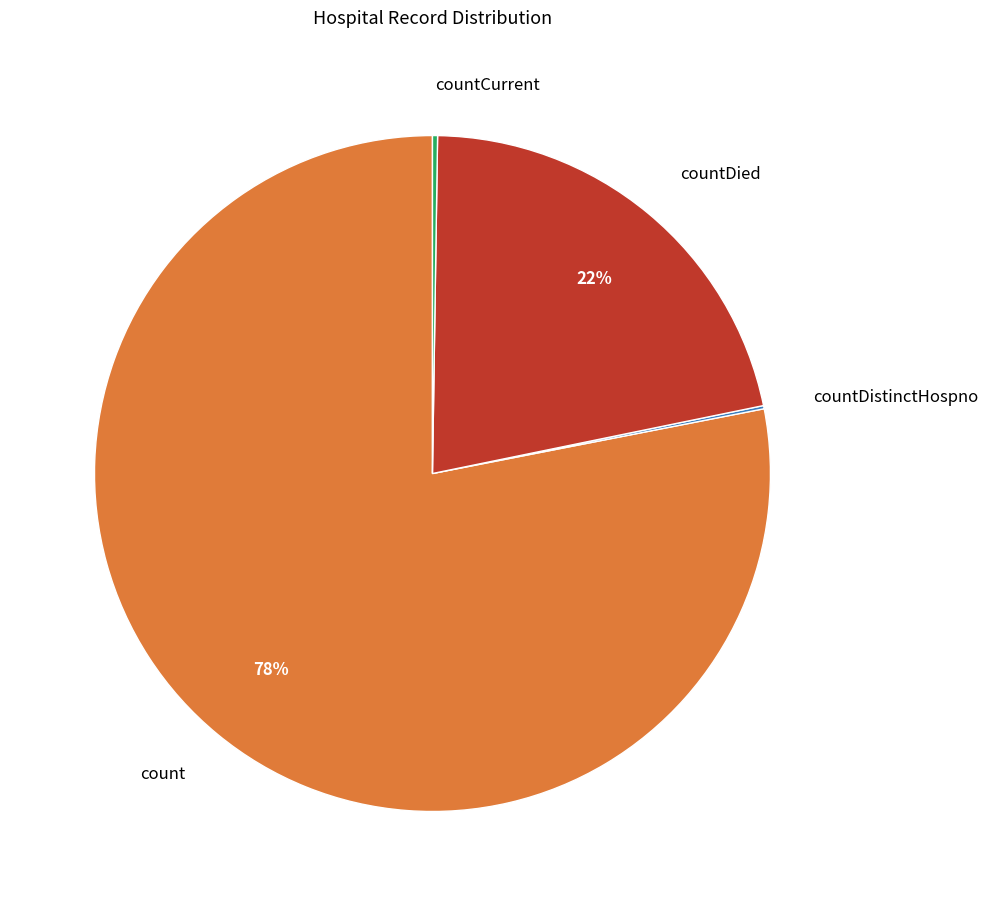

Which category has the biggest portion of the pie?

count